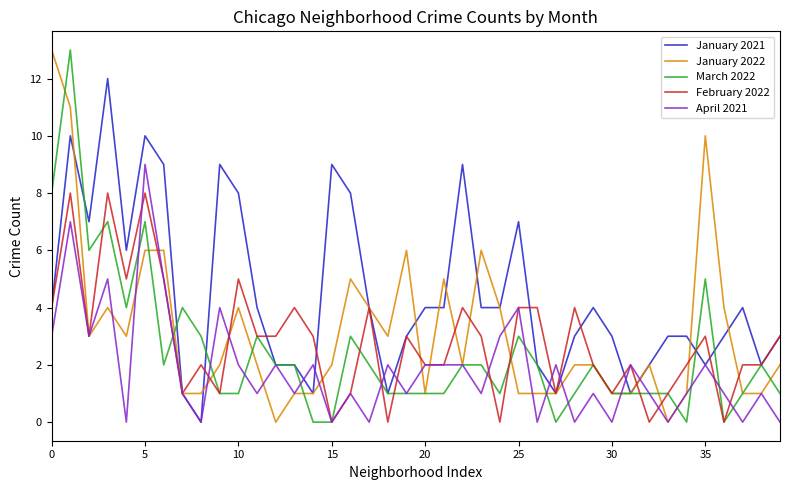

What is the maximum value shown in the chart?

13